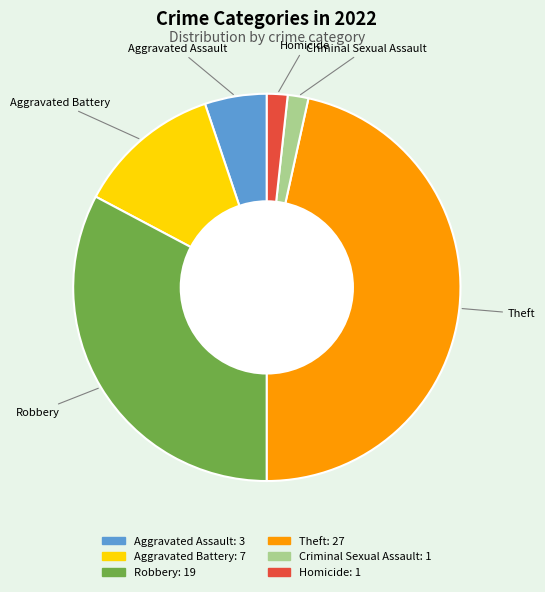

Is the sum of Aggravated Assault and Criminal Sexual Assault greater than half?

No